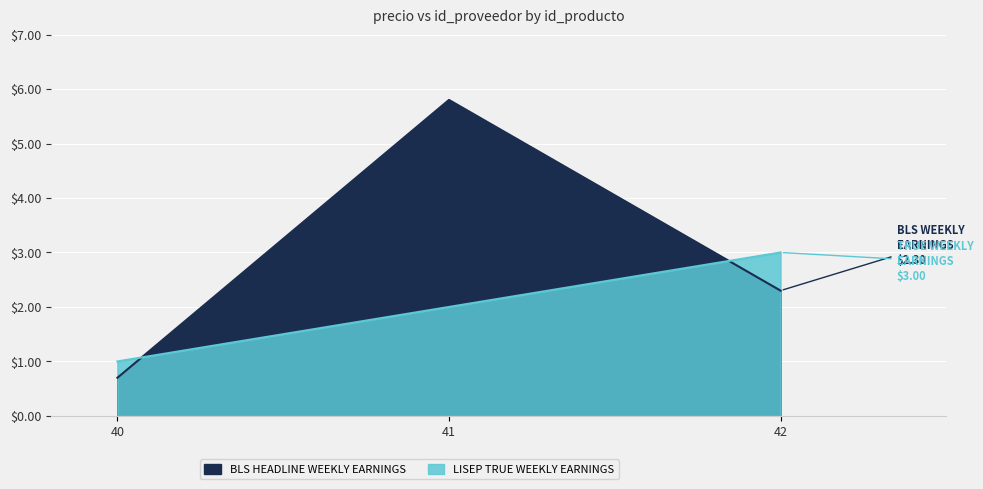

Reading left to right, extract all data points from this chart.

BLS HEADLINE WEEKLY EARNINGS: 40=0.7	41=5.8	42=2.3
LISEP TRUE WEEKLY EARNINGS: 40=1.0	41=2.0	42=3.0